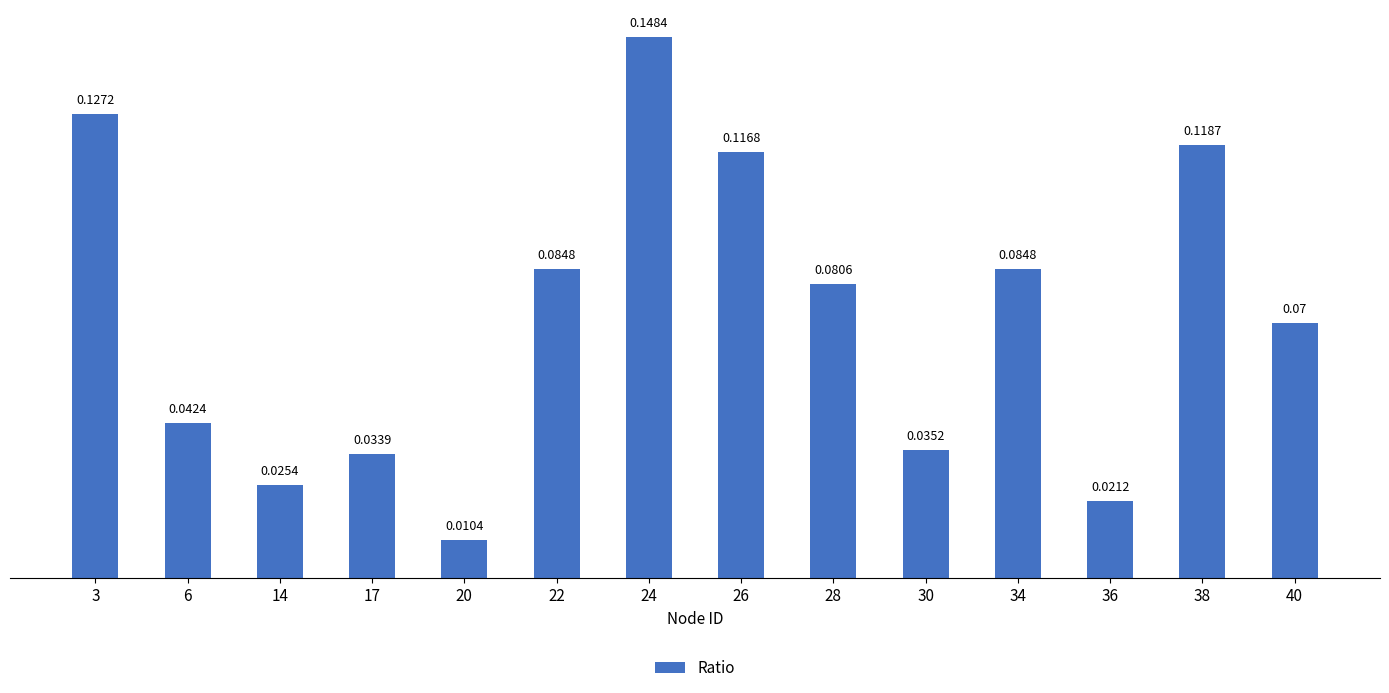

What is the sum of the values at 24 and 3?

0.3